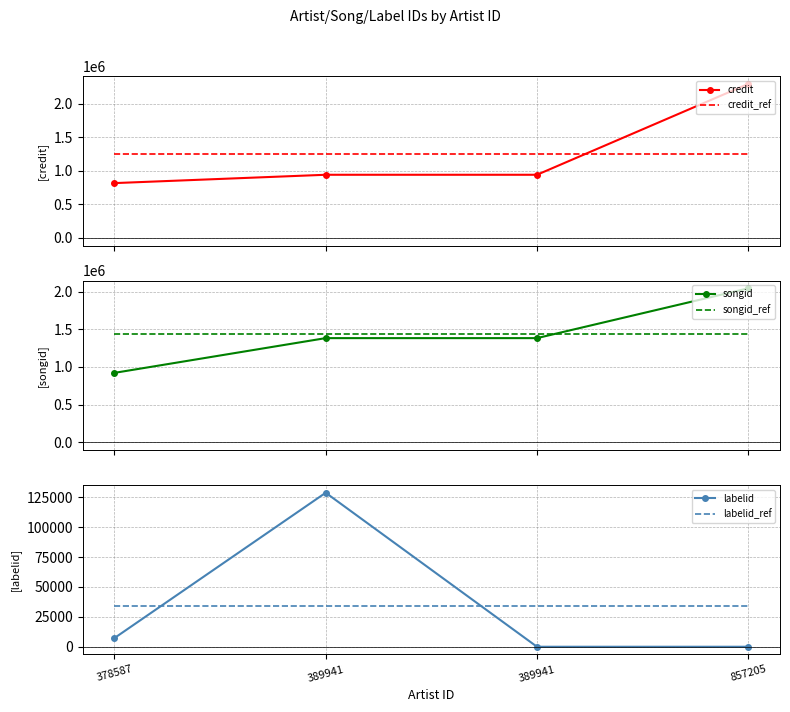

Reading right to left, list all the values displayed in this chart.

credit: 2293373.0	939696.0	939696.0	815608.0
credit_ref: 1247093.2	1247093.2	1247093.2	1247093.2
songid: 2044068.0	1382874.0	1382874.0	921640.0
songid_ref: 1432864.0	1432864.0	1432864.0	1432864.0
labelid: -1.0	-1.0	128798.0	7240.0
labelid_ref: 34009.0	34009.0	34009.0	34009.0